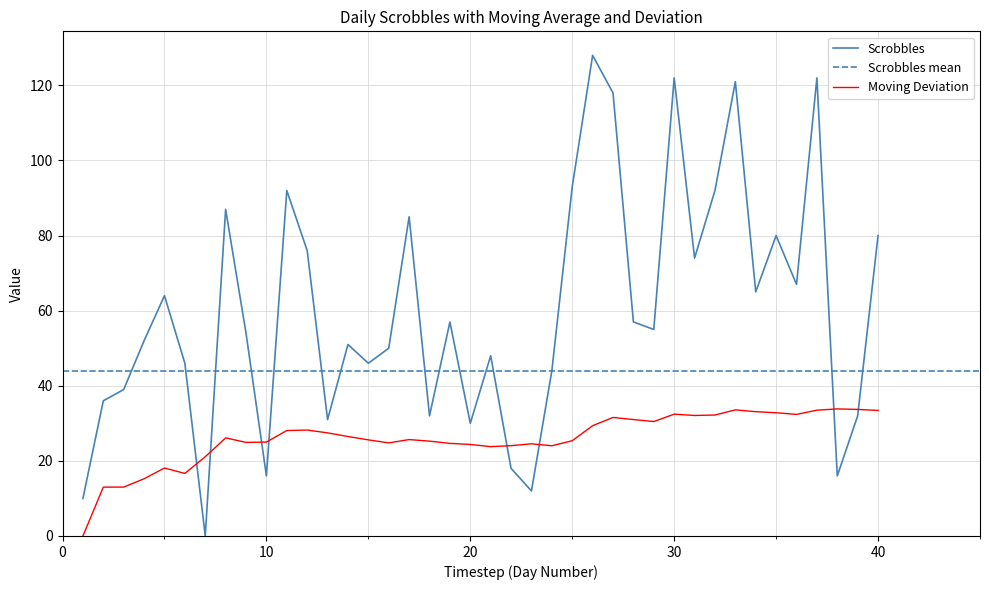

Between 20 and 33, which series saw the biggest shift?

Scrobbles